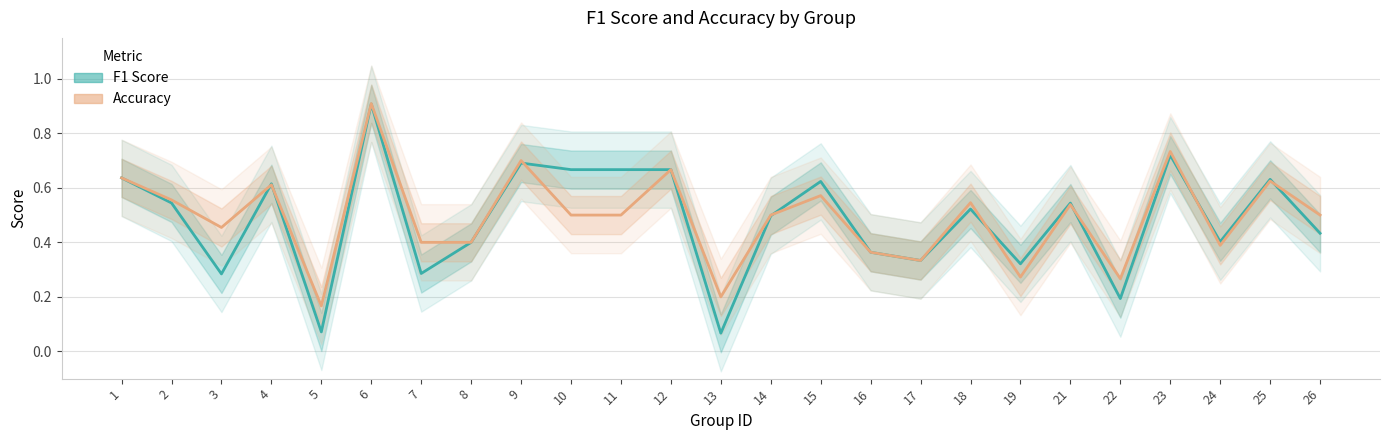

What is the difference between the maximum and second lowest values in the Accuracy series?

0.7